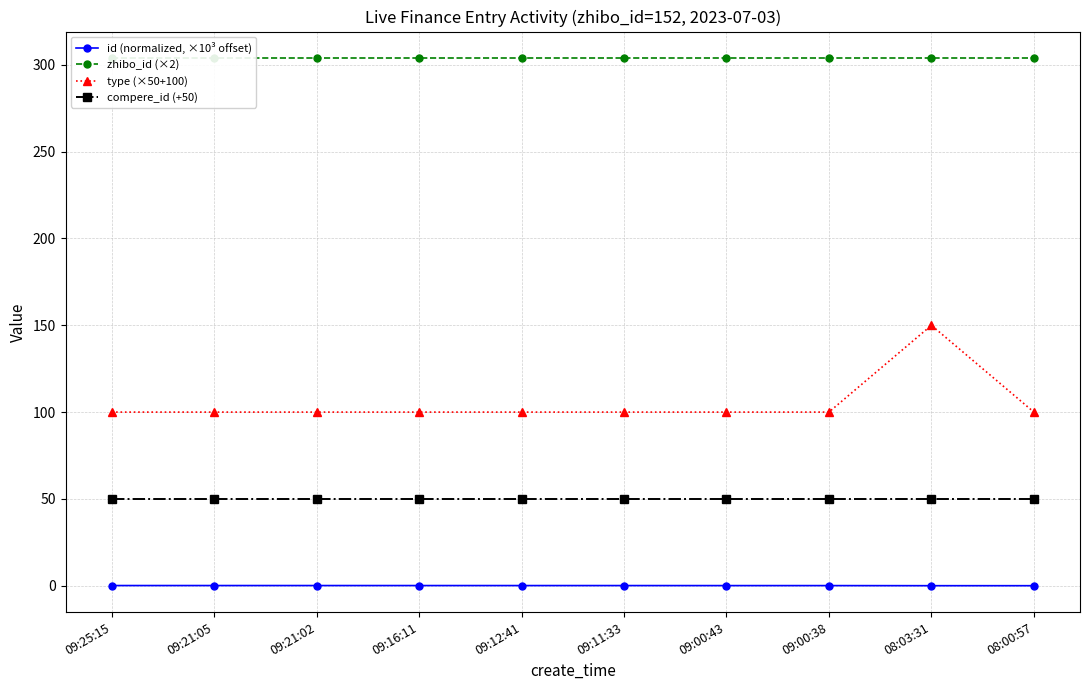

What is the total value across all series at 09:00:38?

454.1